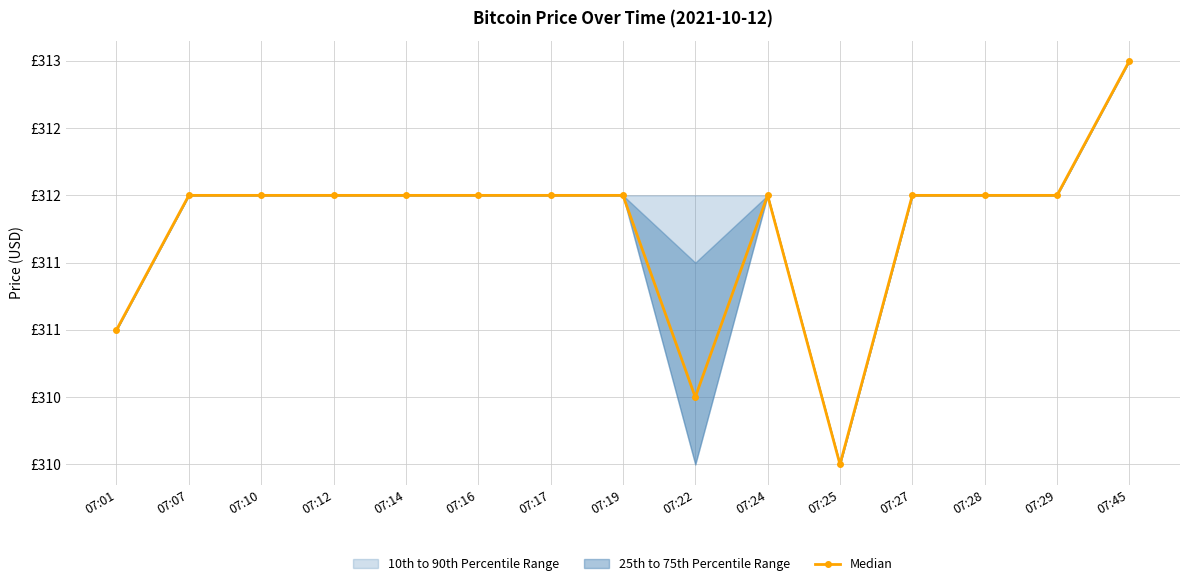

What is the value of the 6th point from the left?

31200